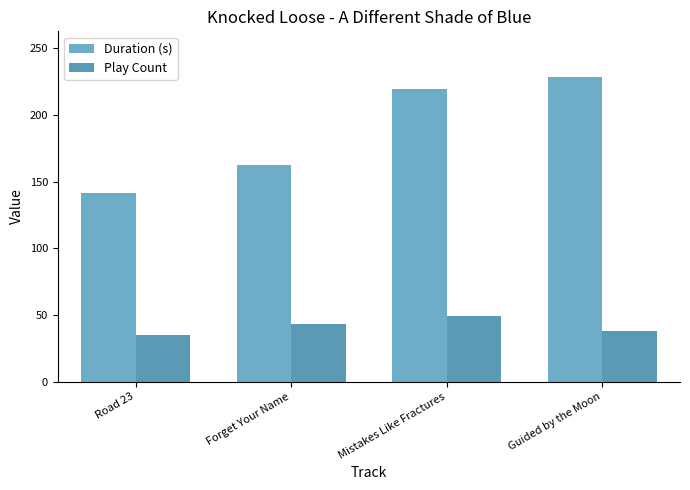

Does the chart contain any negative values?

No